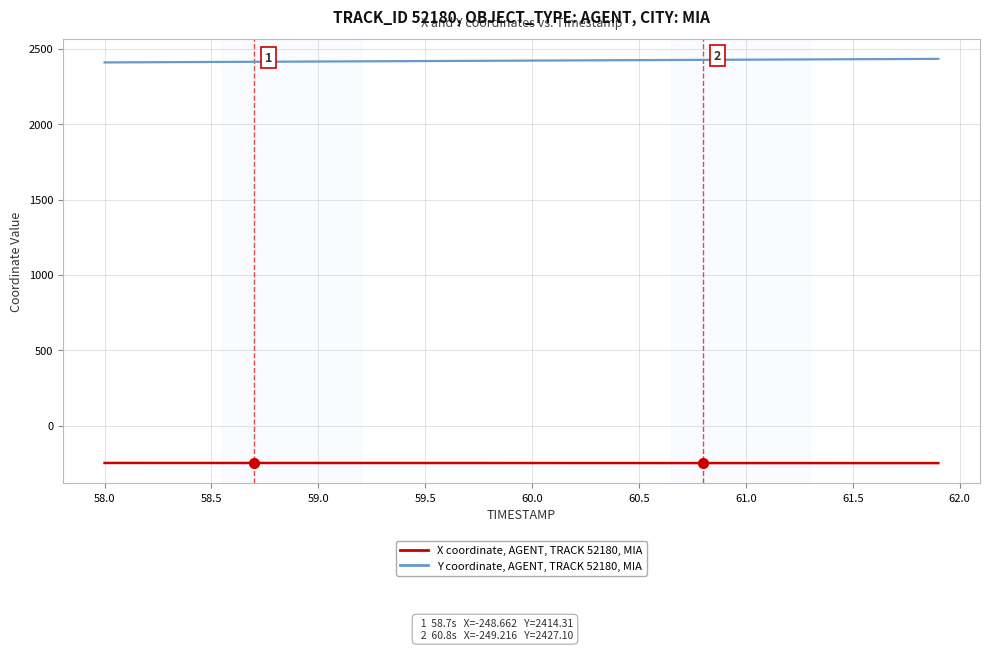

What is the greatest value displayed?

2433.8